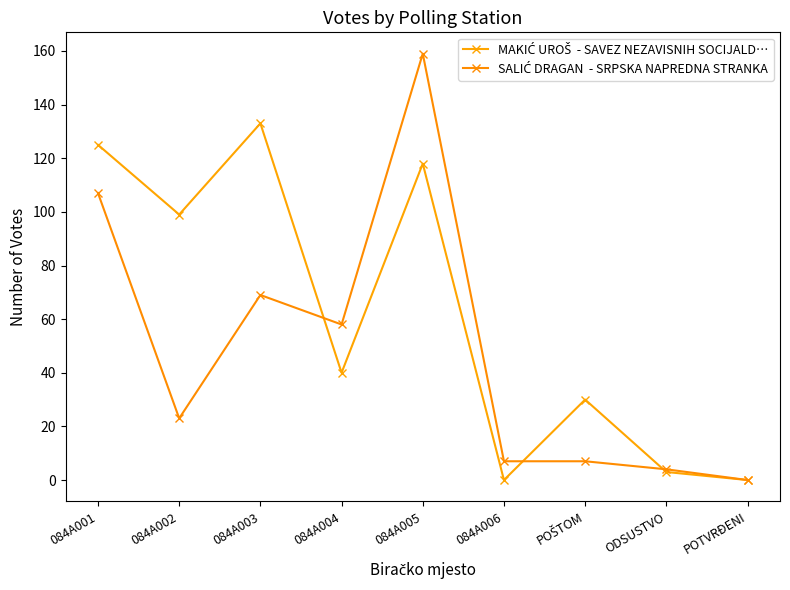

How many categories are shown in the chart?

9